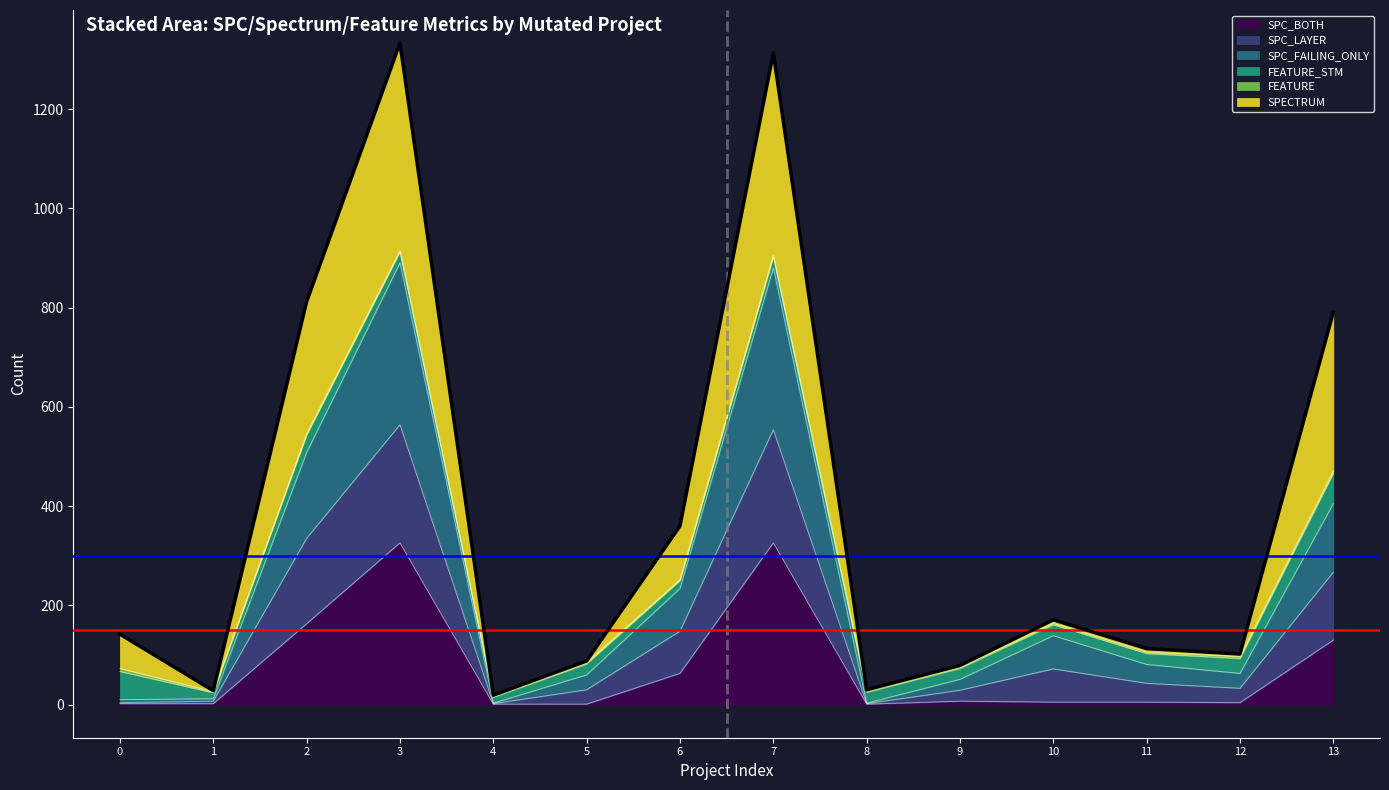

Does the chart have visible grid lines?

No